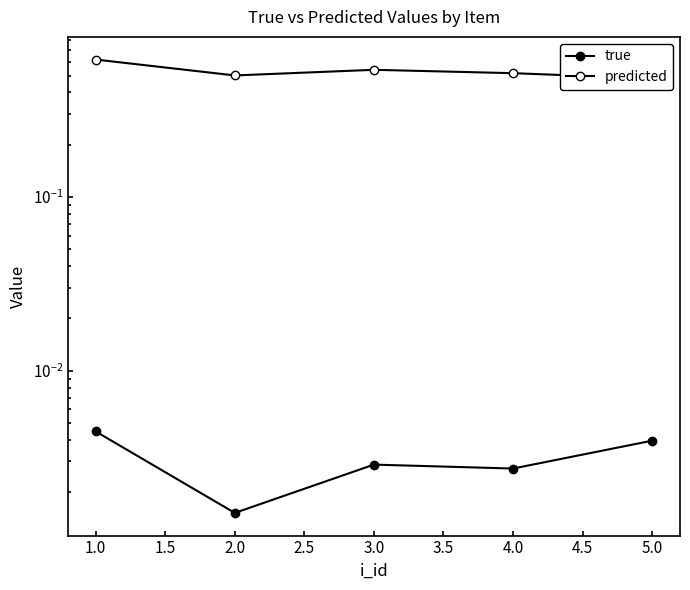

True or false: true has a value of 0.0 at 5.0.

True